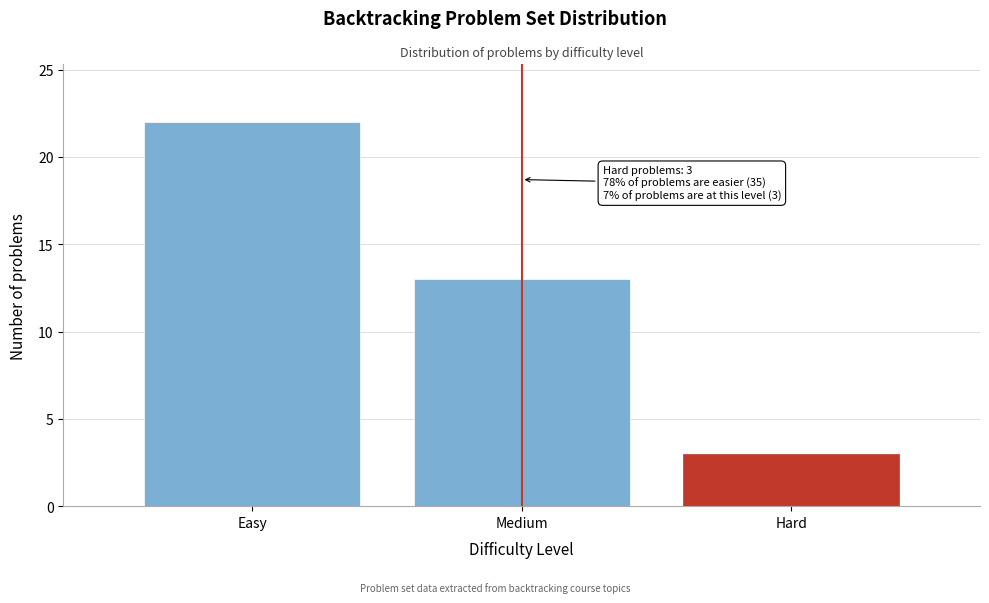

Reading left to right, what are all the values shown in this chart?

Easy=22	Medium=13	Hard=3